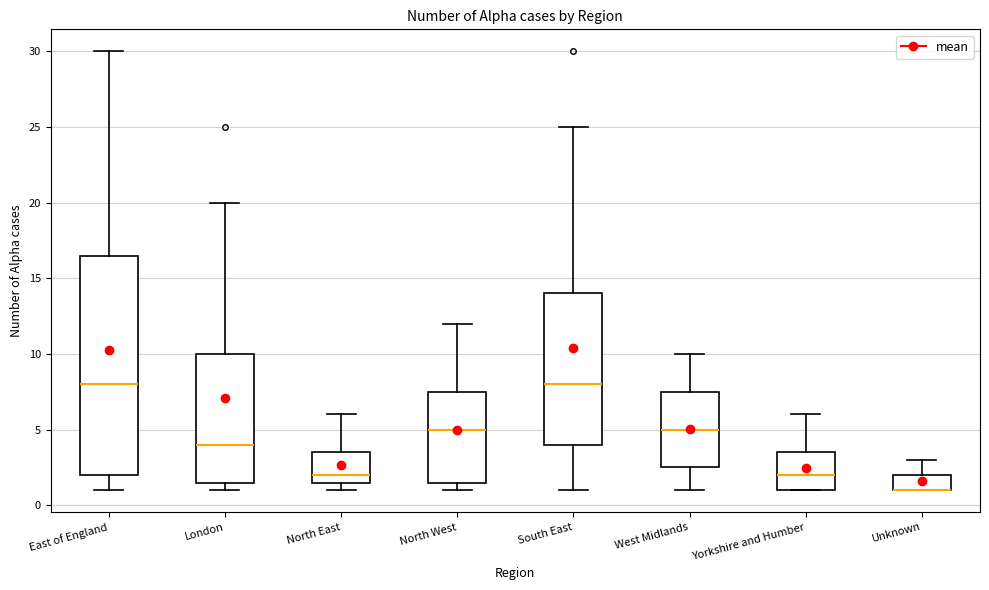

Where is the lower edge of the box for Yorkshire and Humber on the y-axis? The values are not printed on the chart, so give them approximately, as read against the axis.

1.0